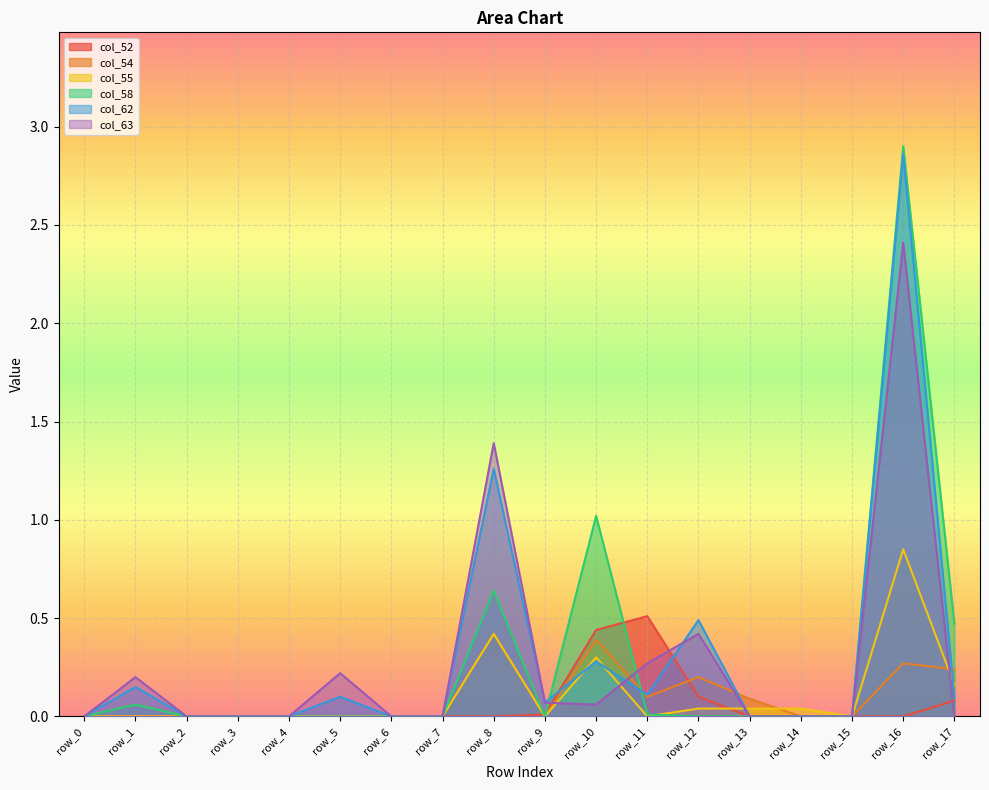

Which series ends up on top after the final intersection of col_63 and col_54?

col_54